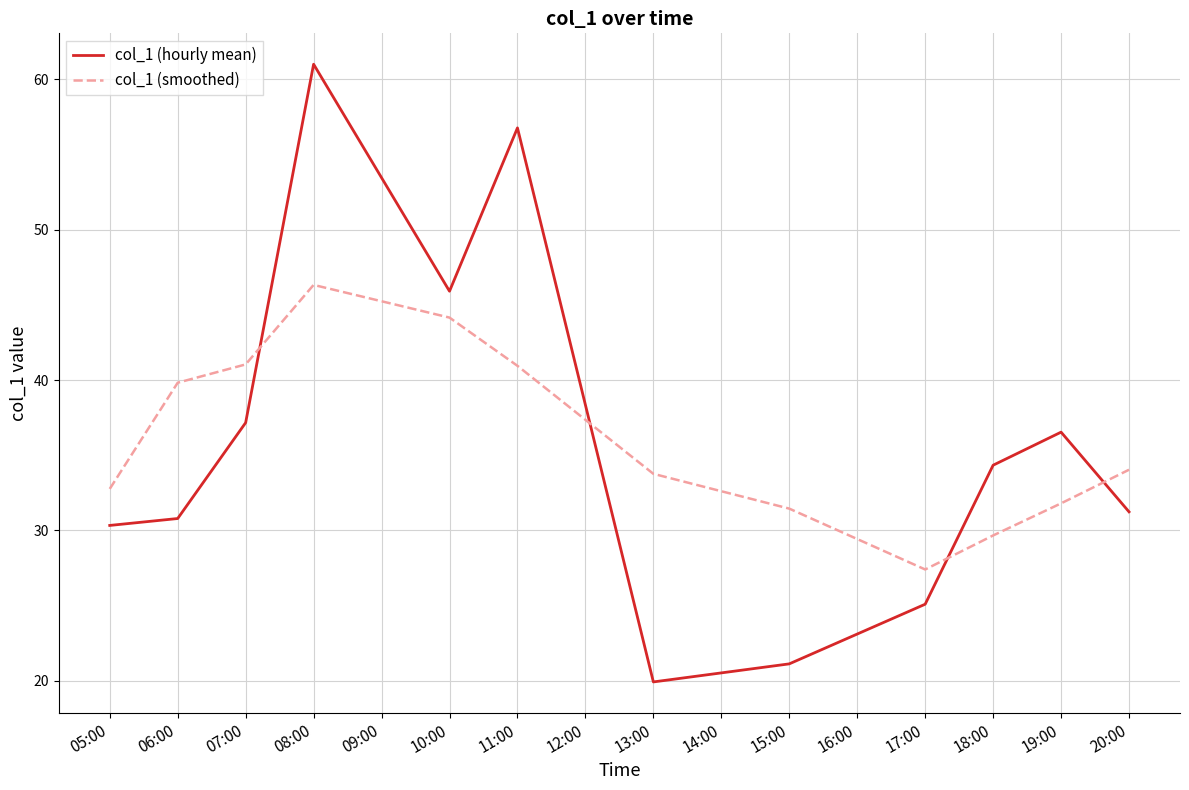

How many lines are shown in the chart?

2